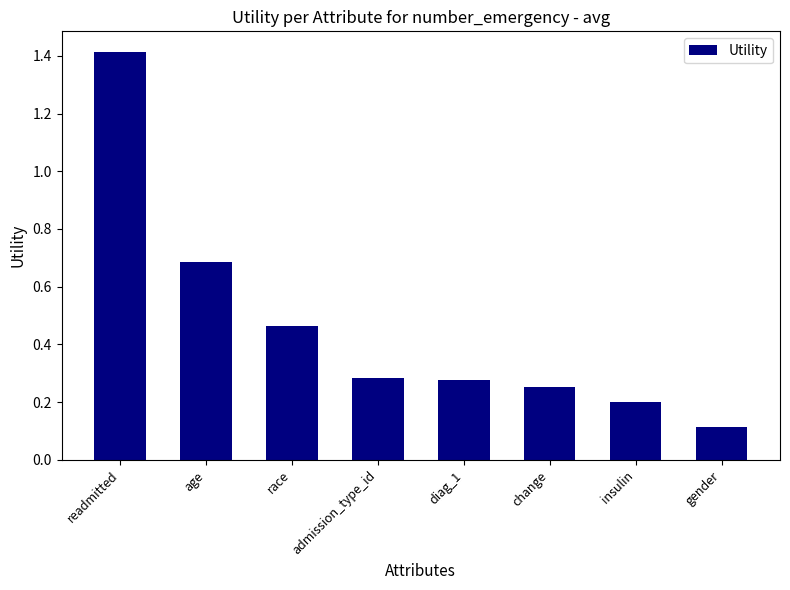

The value at admission_type_id is 0.2. True or false?

False